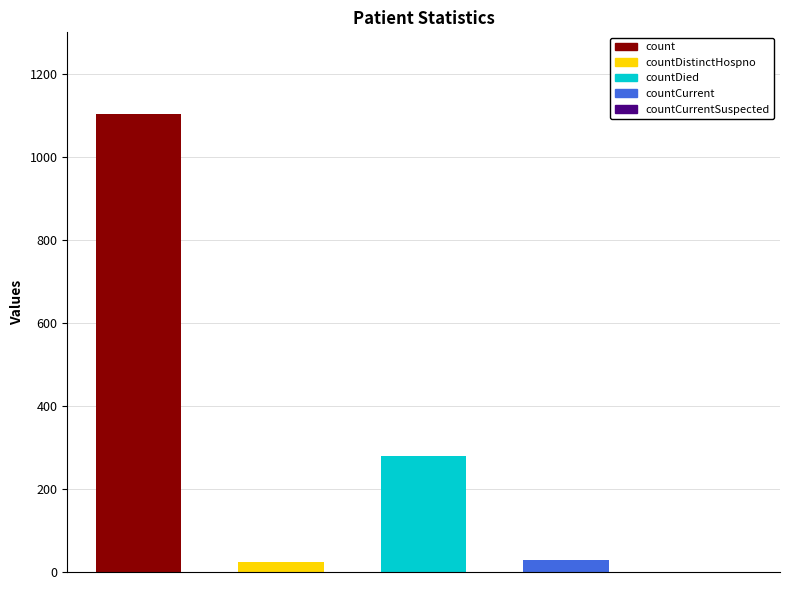

Where is the data nearest to the value 552?

countDied